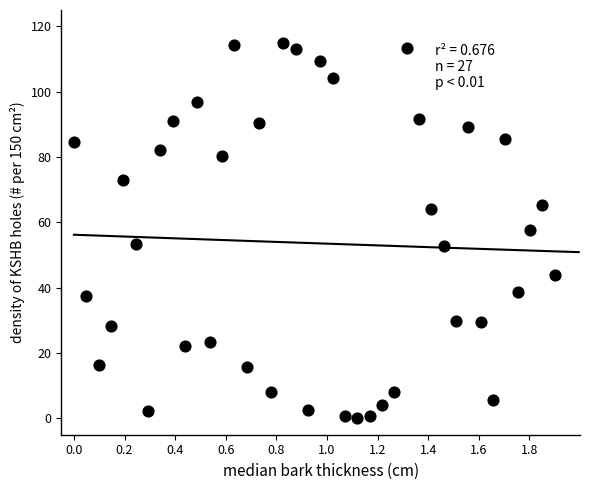

What is the range of X values (max minus min)?

1.9